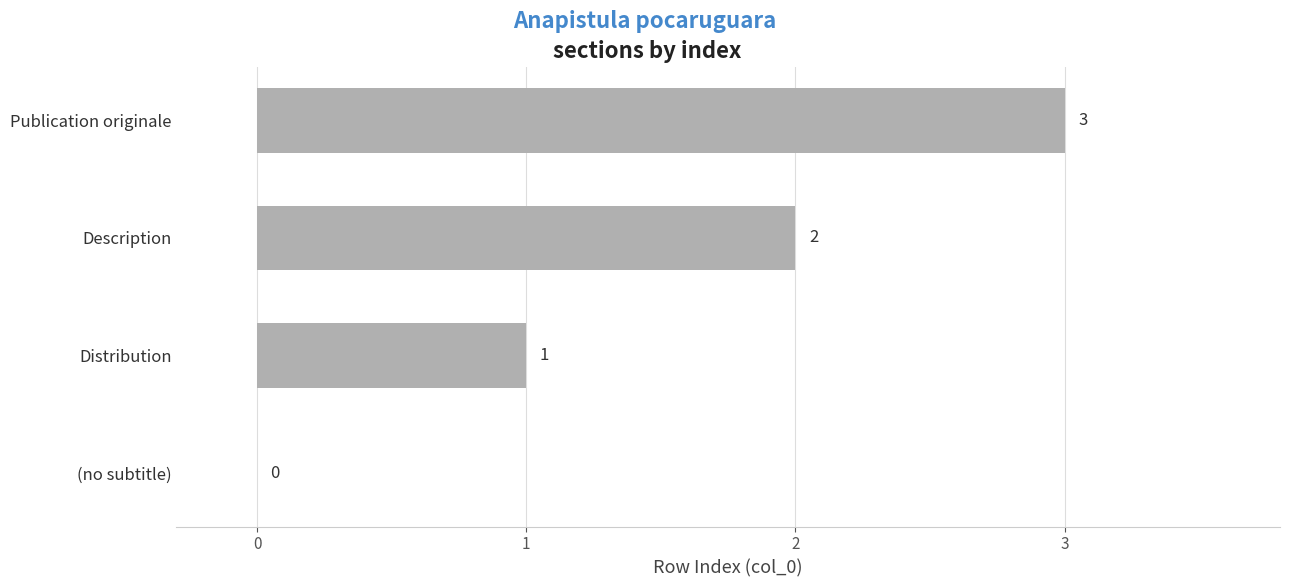

What is the sum of all values?

6